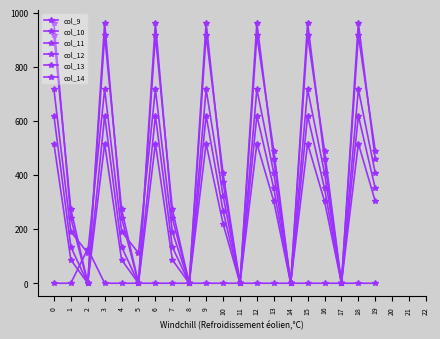

Does the chart have visible grid lines?

No